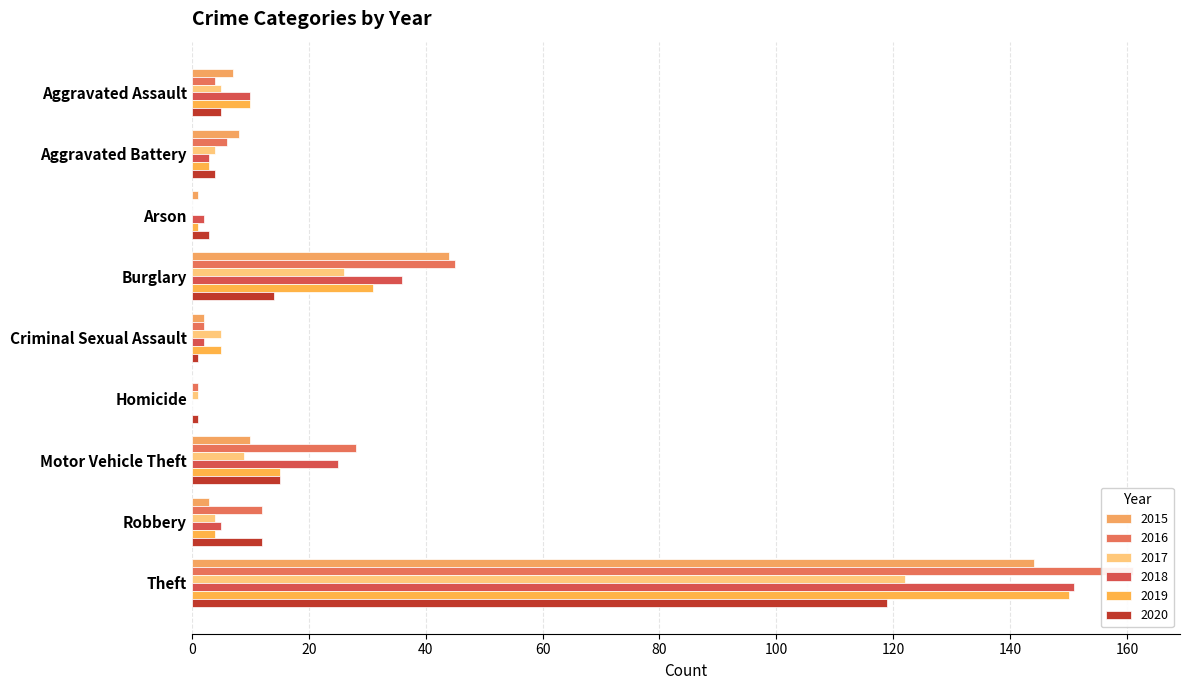

Reading left to right, what are all the values shown in this chart?

2015: Aggravated Assault=7	Aggravated Battery=8	Arson=1	Burglary=44	Criminal Sexual Assault=2	Homicide=0	Motor Vehicle Theft=10	Robbery=3	Theft=144
2016: Aggravated Assault=4	Aggravated Battery=6	Arson=0	Burglary=45	Criminal Sexual Assault=2	Homicide=1	Motor Vehicle Theft=28	Robbery=12	Theft=161
2017: Aggravated Assault=5	Aggravated Battery=4	Arson=0	Burglary=26	Criminal Sexual Assault=5	Homicide=1	Motor Vehicle Theft=9	Robbery=4	Theft=122
2018: Aggravated Assault=10	Aggravated Battery=3	Arson=2	Burglary=36	Criminal Sexual Assault=2	Homicide=0	Motor Vehicle Theft=25	Robbery=5	Theft=151
2019: Aggravated Assault=10	Aggravated Battery=3	Arson=1	Burglary=31	Criminal Sexual Assault=5	Homicide=0	Motor Vehicle Theft=15	Robbery=4	Theft=150
2020: Aggravated Assault=5	Aggravated Battery=4	Arson=3	Burglary=14	Criminal Sexual Assault=1	Homicide=1	Motor Vehicle Theft=15	Robbery=12	Theft=119